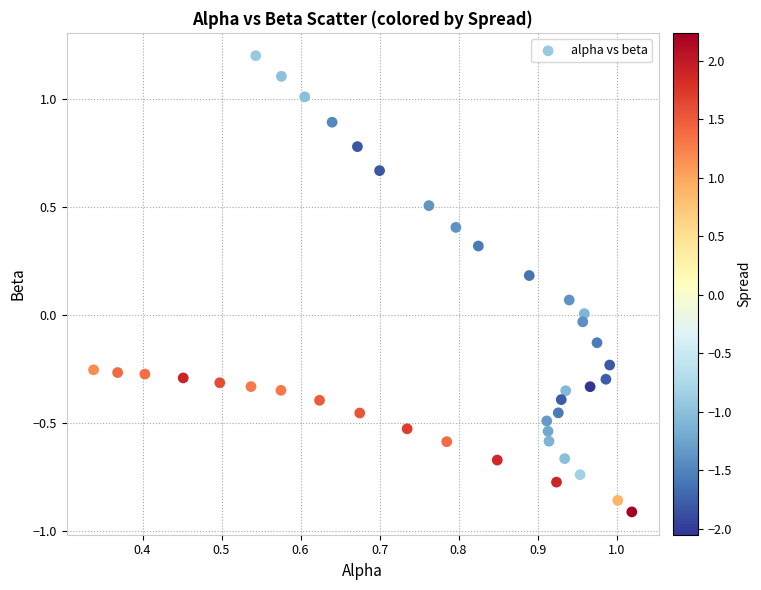

What is the range of Y values (max minus min)?

2.1